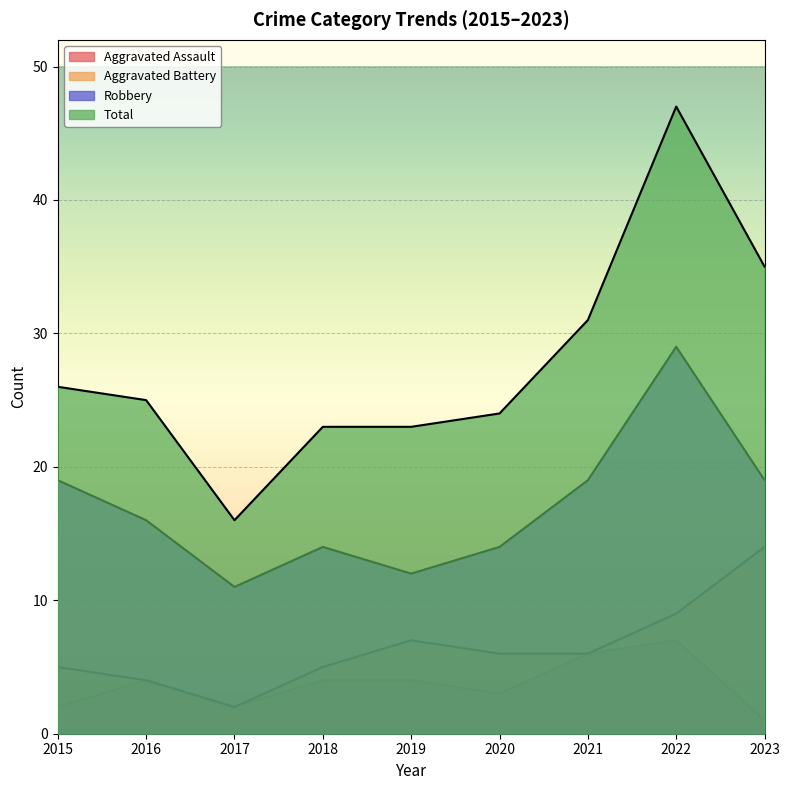

What is the maximum value shown in the chart?

47